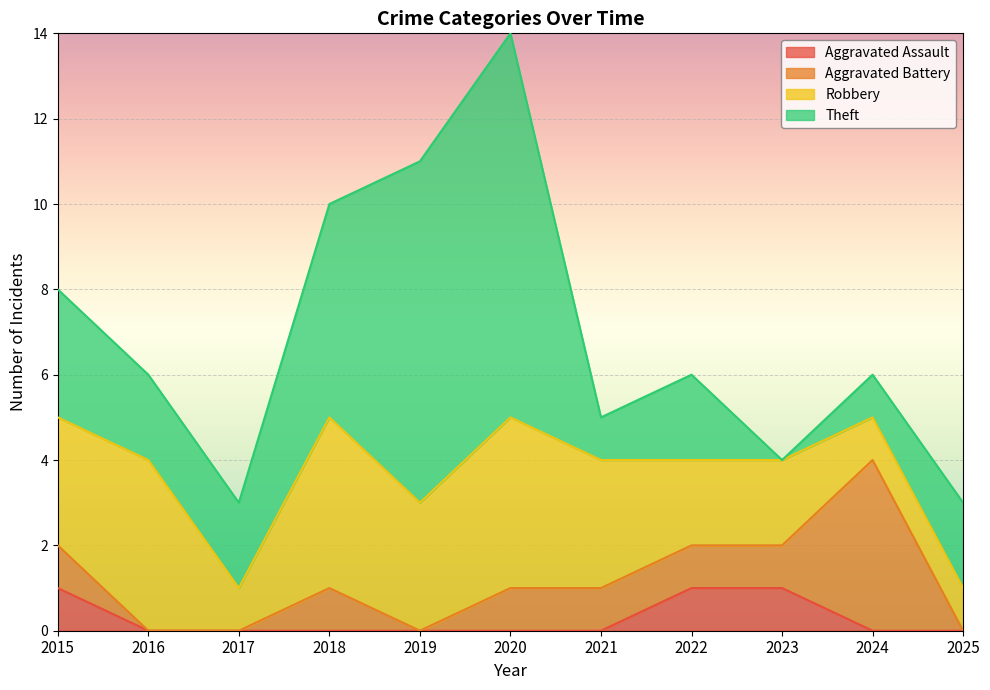

True or false: Aggravated Battery and Aggravated Assault cross at least once.

False